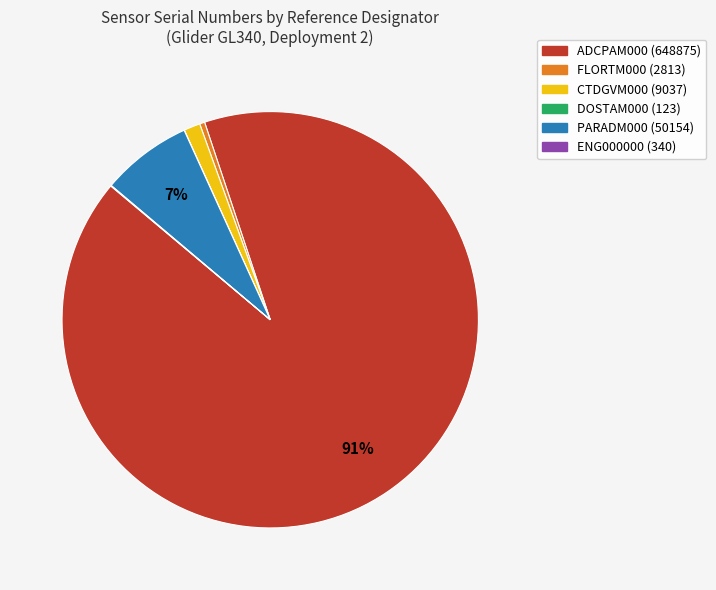

To the nearest percent, what is the average slice percentage?

17%